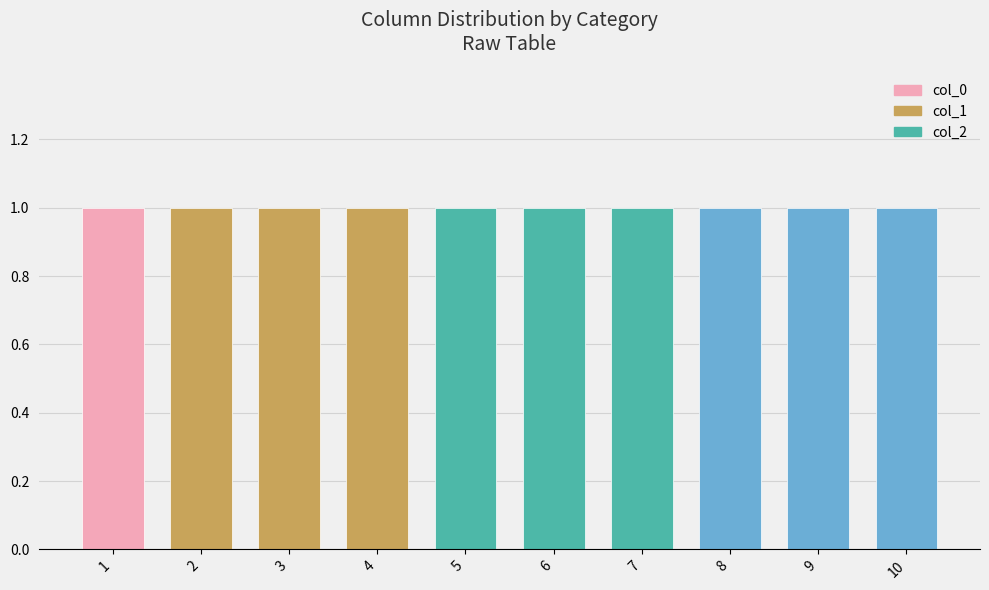

How many series are shown in this chart?

3